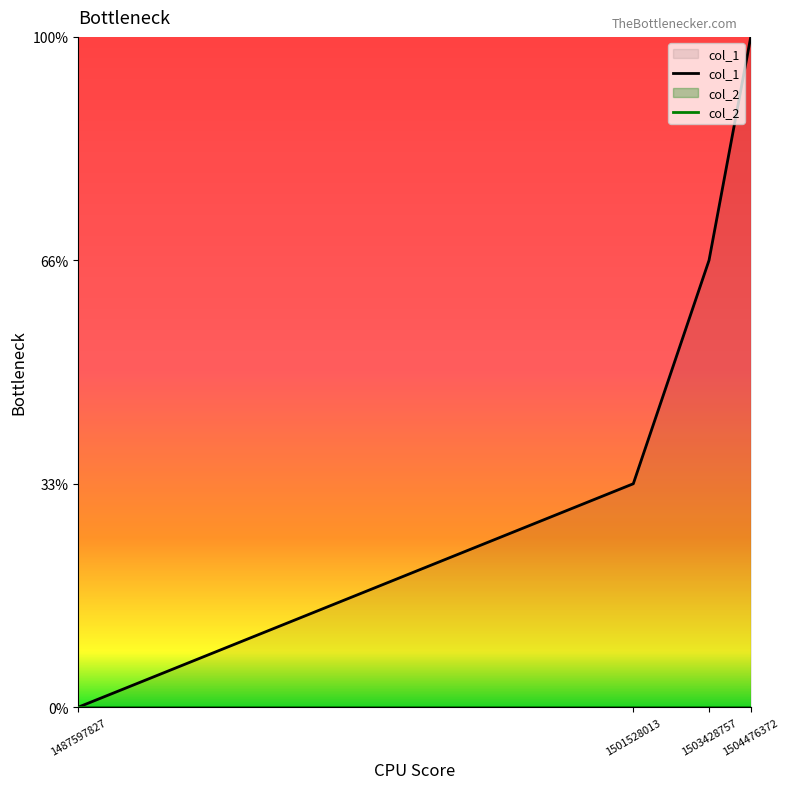

List the labels in order of value, smallest first.

1487597827, 1501528013, 1503428757, 1504476372